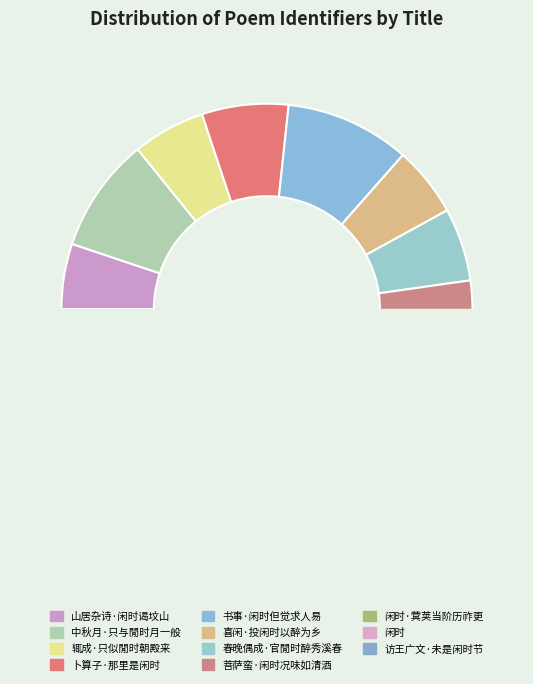

What is the change in value from 春晚偶成·官閒时醉秀溪春 to 访王广文·未是闲时节?

+85372